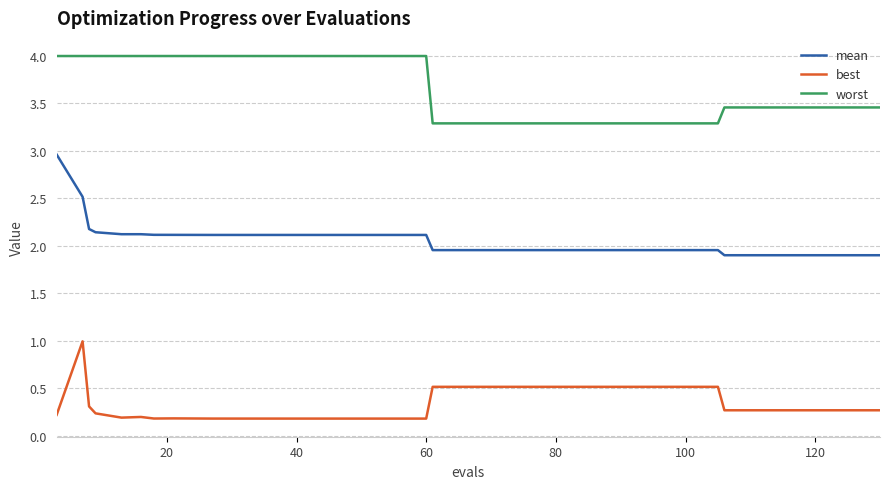

True or false: mean and worst intersect in this chart.

False